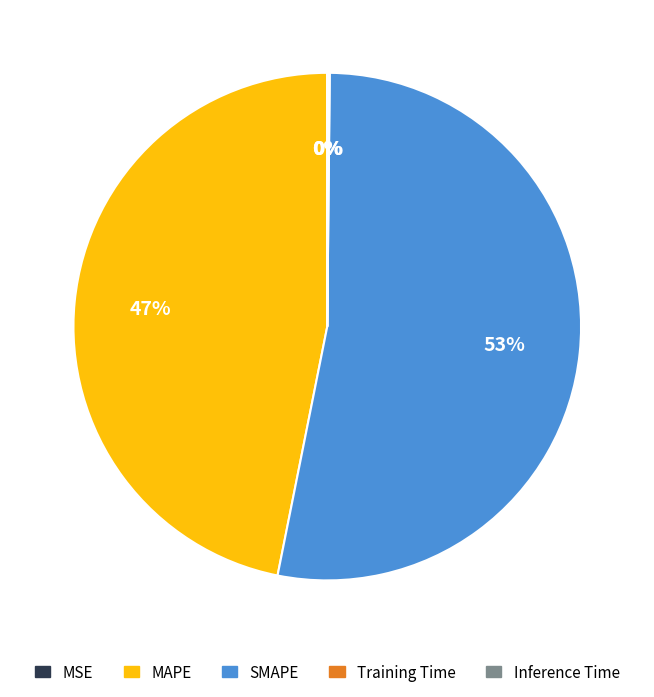

Which category has the biggest portion of the pie?

SMAPE